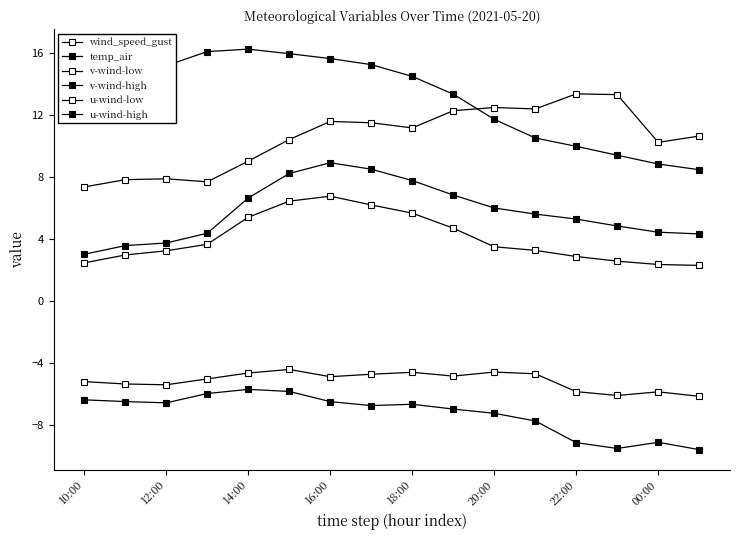

How many data points does each series have?

16